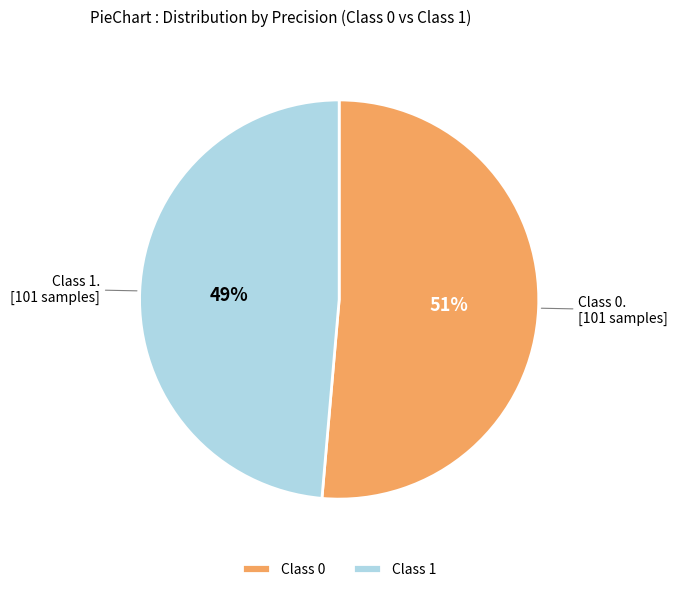

True or false: Class 0 accounts for 51% of the total.

True